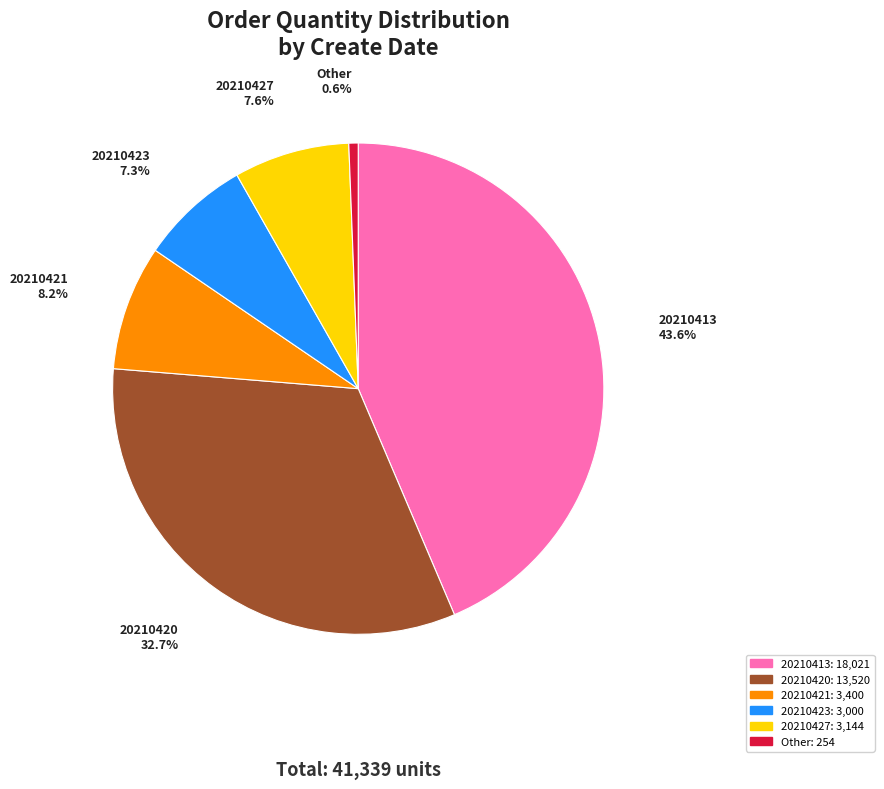

What is the smallest slice in the pie chart?

Other